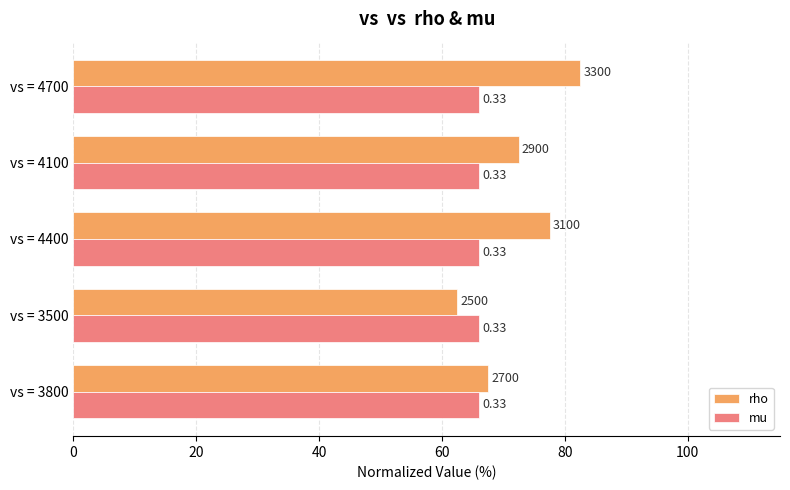

List the series in order of their peak value, highest first.

rho, mu